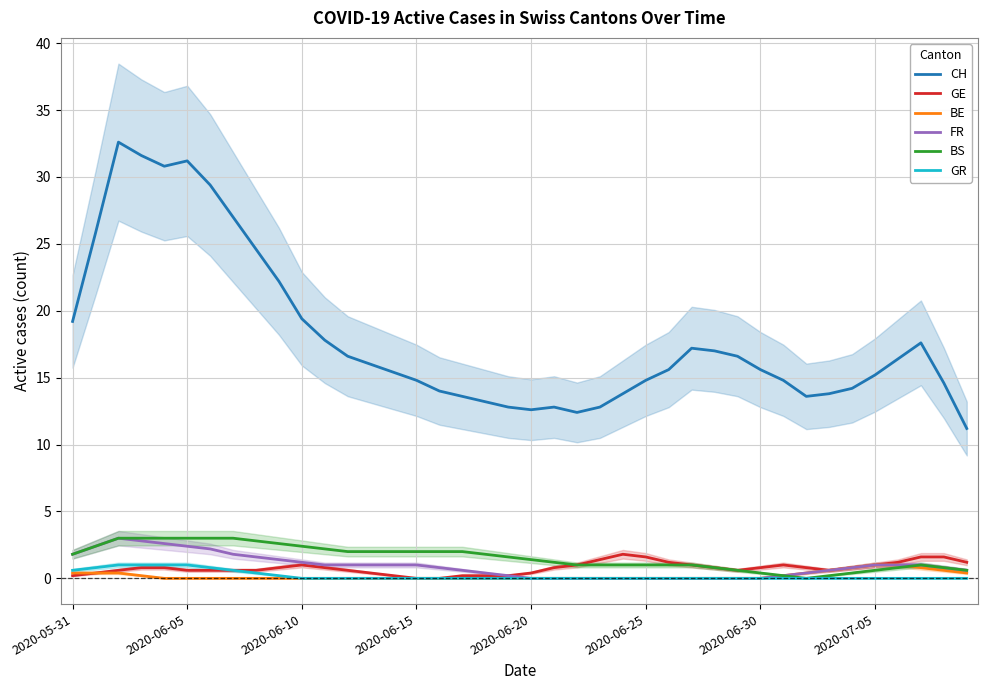

What is the highest value of the GE series?

1.8